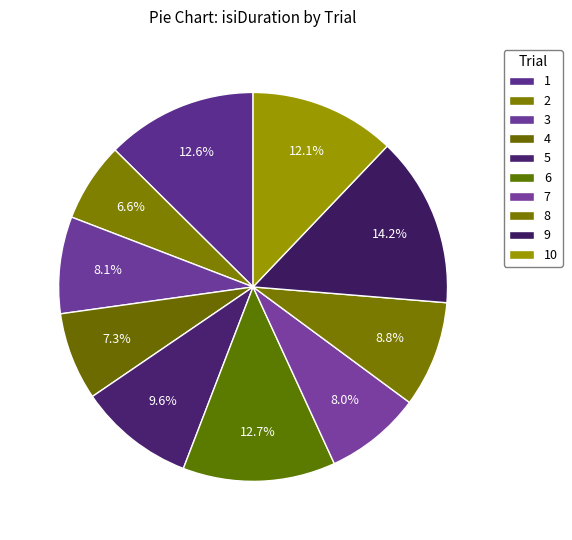

What is the largest slice in the pie chart?

9